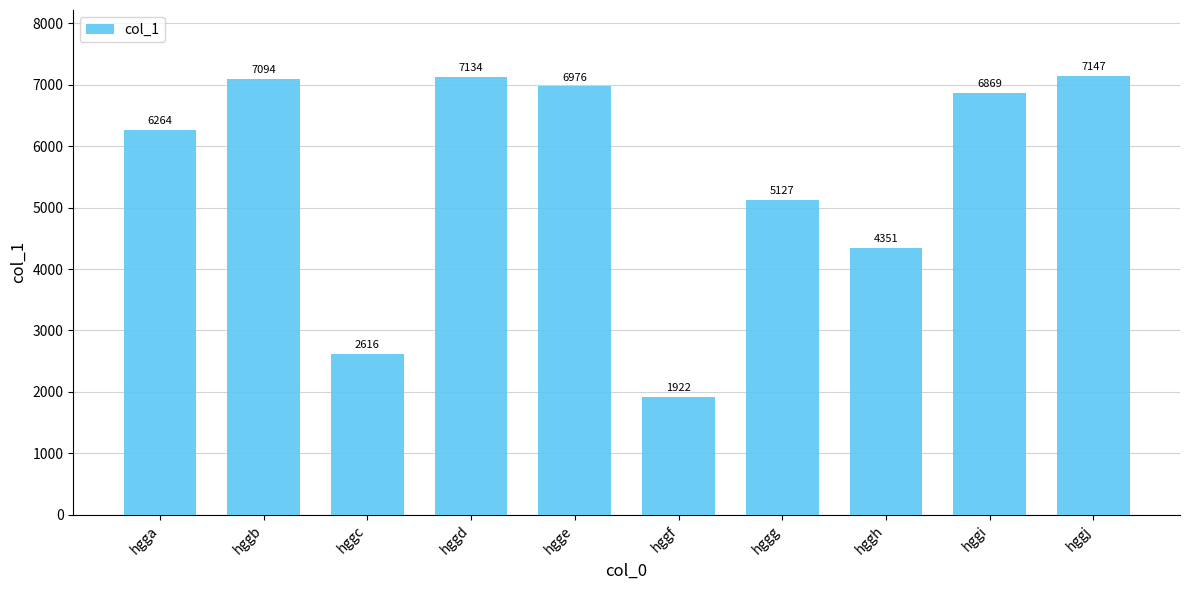

What is the change in value from hgge to hggi?

-107